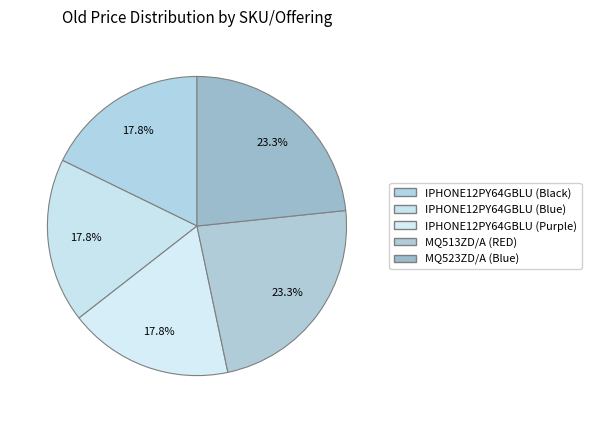

To the nearest percent, what is the average slice percentage?

20%